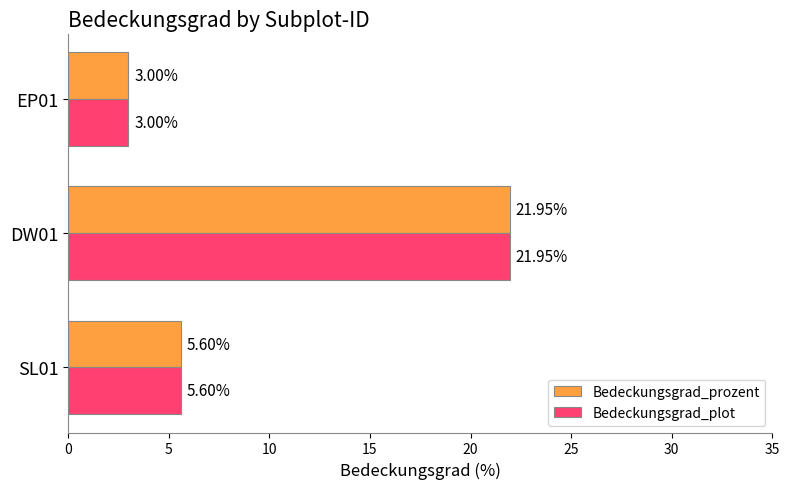

At how many categories does at least one series exceed 16?

1